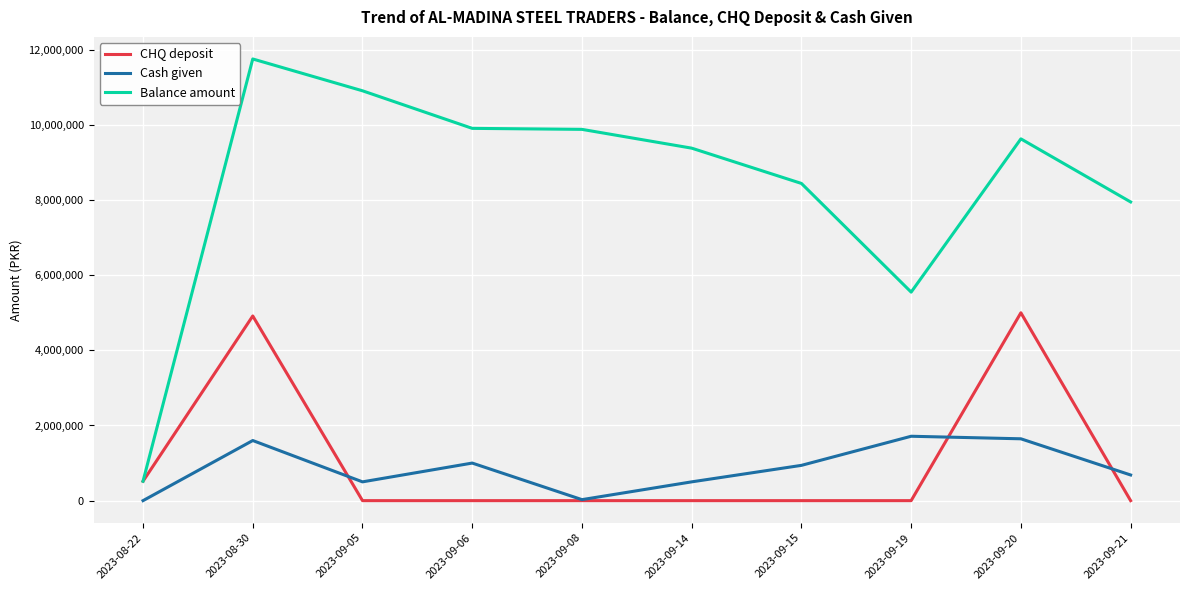

Which category has the lowest value in the Balance amount series?

2023-08-22